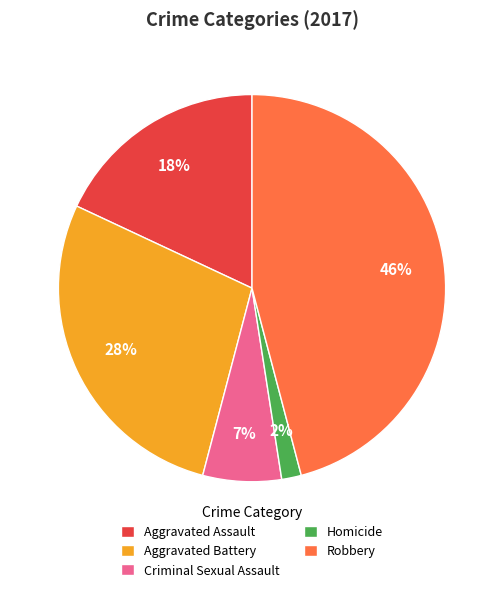

Do Criminal Sexual Assault and Robbery together represent more than half of the pie?

Yes